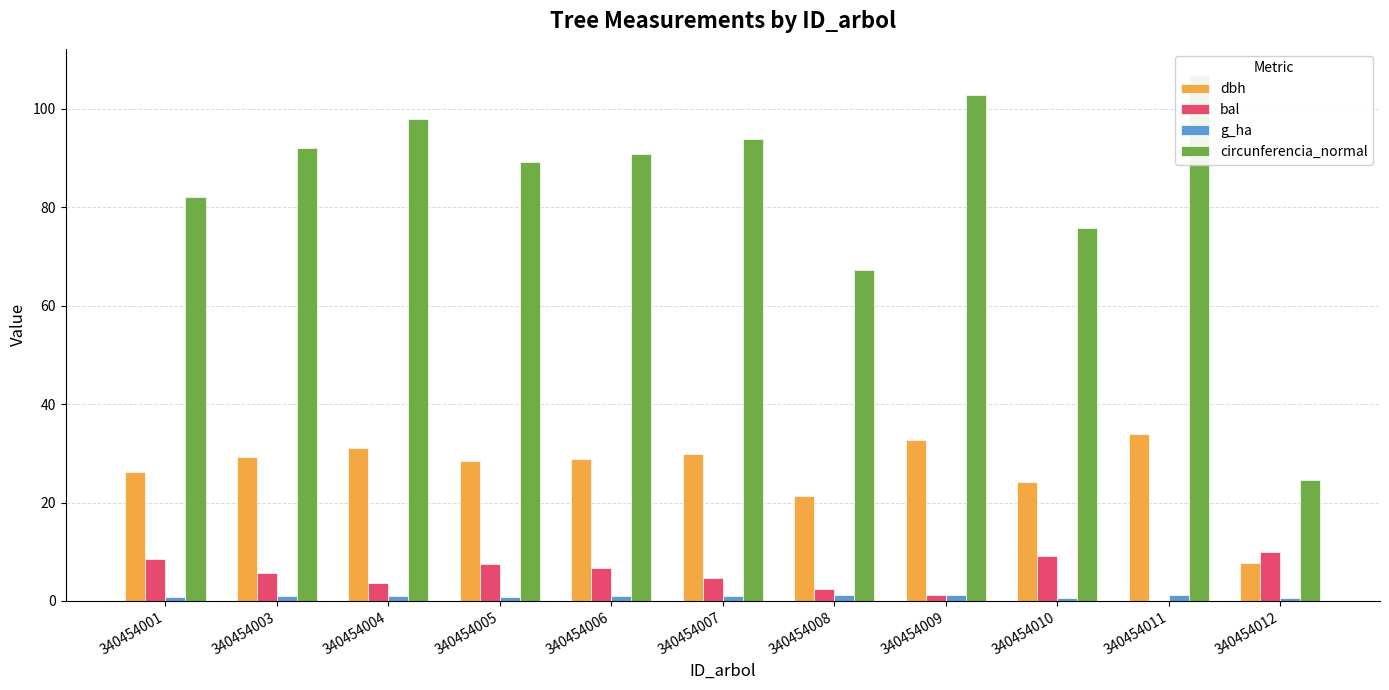

Reading right to left, extract all data points from this chart.

dbh: 340454012=7.8	340454011=34.0	340454010=24.1	340454009=32.7	340454008=21.4	340454007=29.9	340454006=28.9	340454005=28.4	340454004=31.1	340454003=29.3	340454001=26.1
bal: 340454012=9.9	340454011=0.0	340454010=9.2	340454009=1.3	340454008=2.5	340454007=4.7	340454006=6.6	340454005=7.6	340454004=3.6	340454003=5.7	340454001=8.5
g_ha: 340454012=0.6	340454011=1.3	340454010=0.7	340454009=1.2	340454008=1.1	340454007=1.0	340454006=0.9	340454005=0.9	340454004=1.1	340454003=0.9	340454001=0.8
circunferencia_normal: 340454012=24.5	340454011=106.8	340454010=75.7	340454009=102.7	340454008=67.2	340454007=93.8	340454006=90.8	340454005=89.2	340454004=97.9	340454003=92.0	340454001=82.2